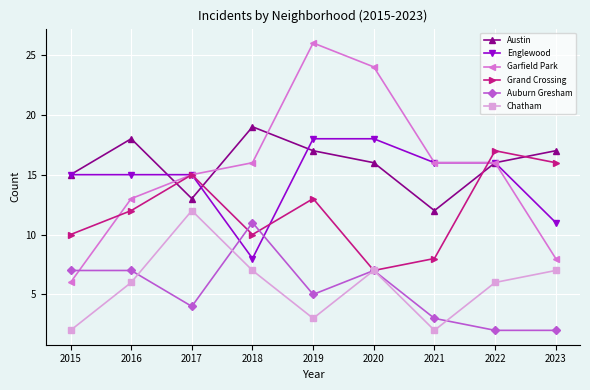

In Austin, how many points are higher than both neighbors (excluding endpoints)?

2